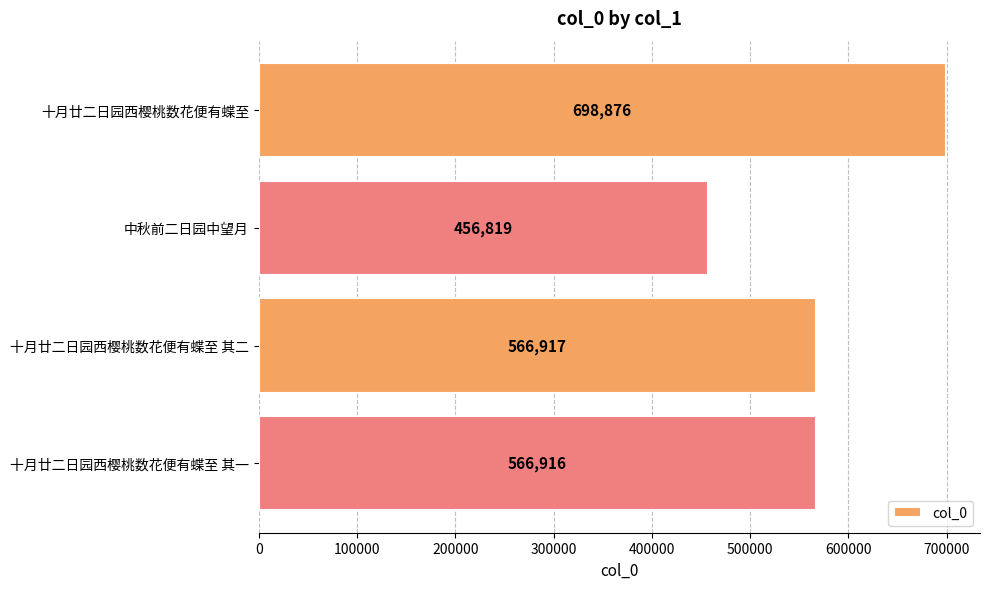

What is the approximate value at 十月廿二日园西樱桃数花便有蝶至, to the nearest 100?

698900